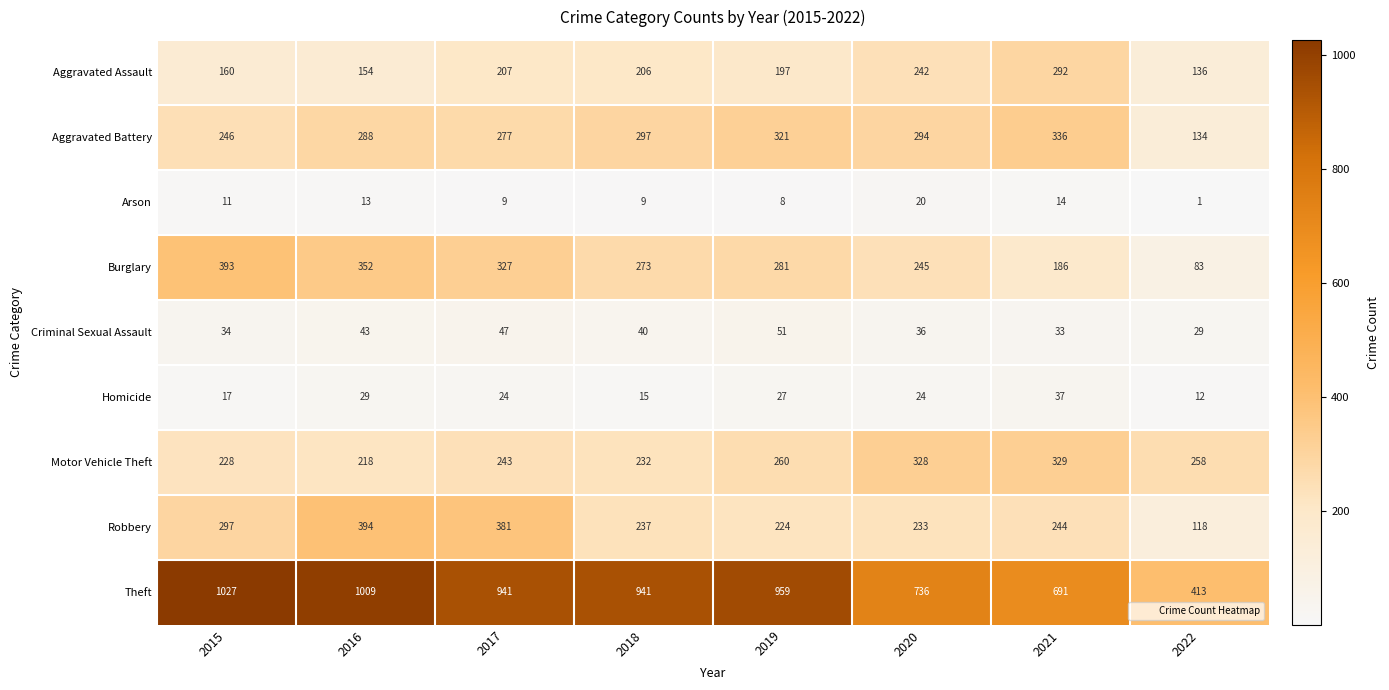

What is the sum of the Aggravated Battery values at 2022 and 2016?

422